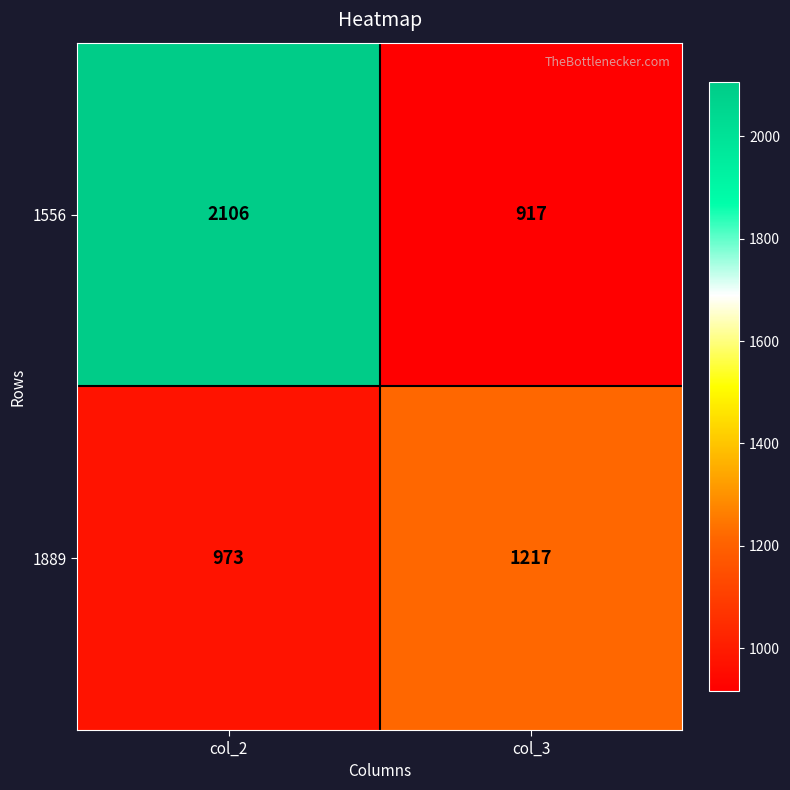

Is it true that 1556 equals 917 at col_3?

True